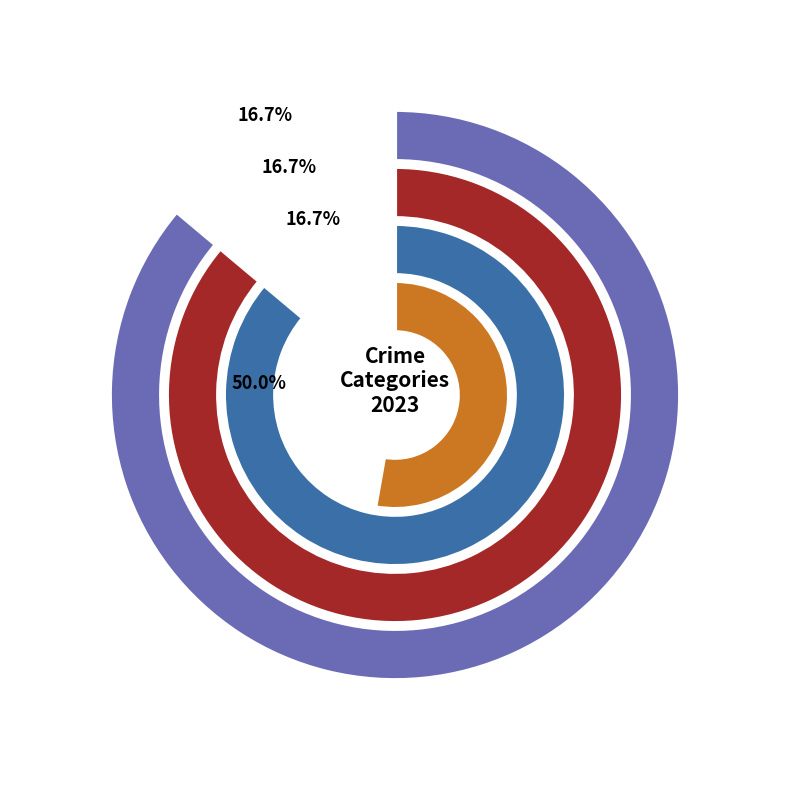

Count the number of slices in the pie.

4